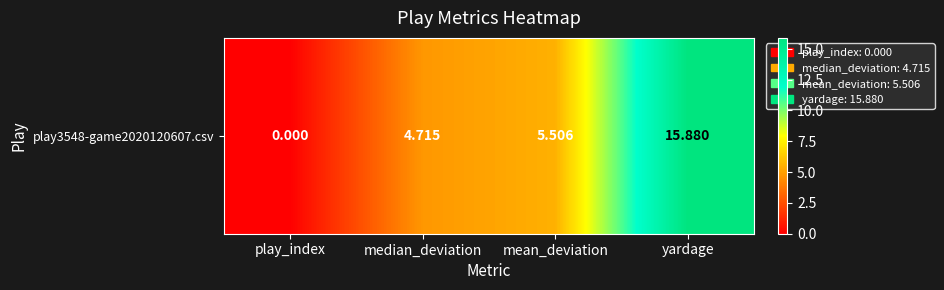

Rank the categories by value from lowest to highest.

play_index, median_deviation, mean_deviation, yardage